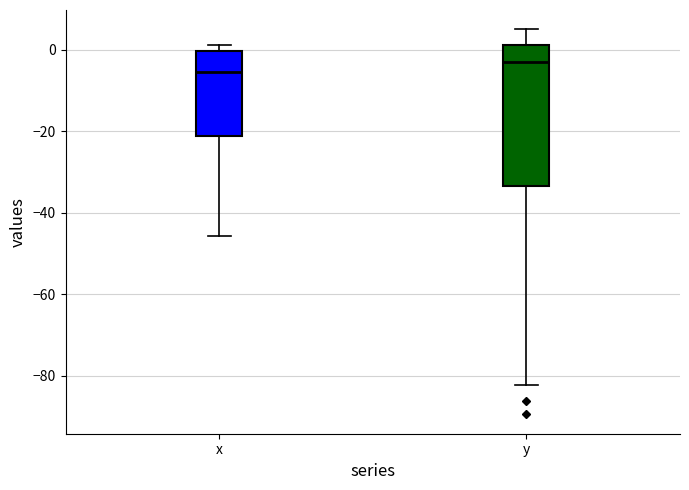

Where is the upper edge of the box for x on the y-axis? The values are not printed on the chart, so give them approximately, as read against the axis.

0